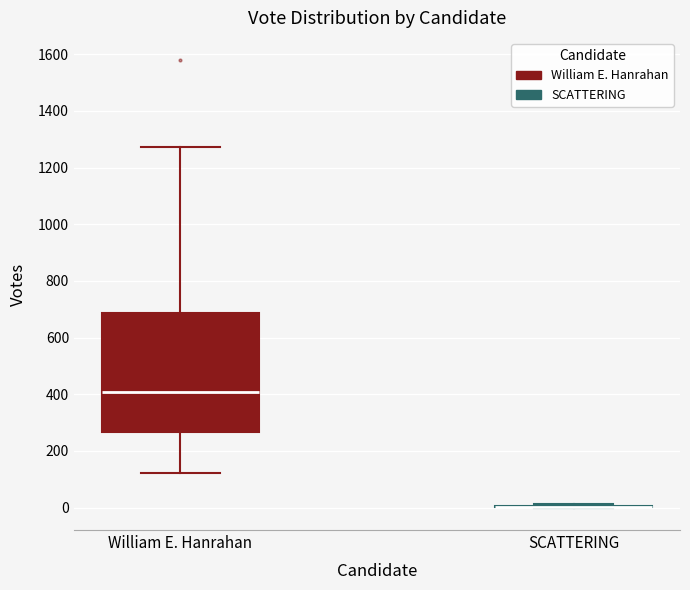

Reading left to right, read every box against the y-axis: the position of its median line, the range the box covers, and the ends of its whiskers. The values are not printed on the chart, so give them approximately, as read against the axis.

William E. Hanrahan: median 400, box 260 to 680, whiskers 120 to 1280
SCATTERING: box collapsed to a line at 0, whiskers 0 to 20